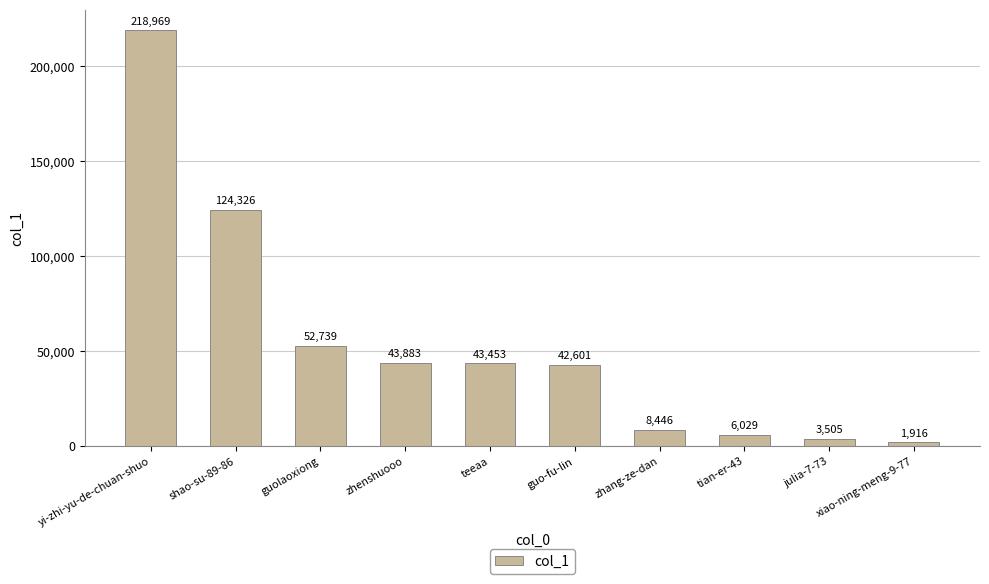

The value at guo-fu-lin is 42601. True or false?

True